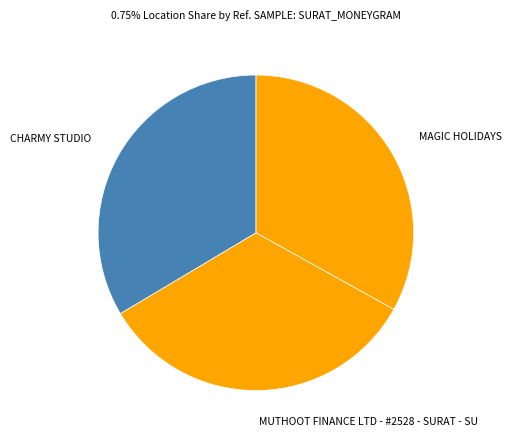

True or false: CHARMY STUDIO accounts for 34% of the total.

True